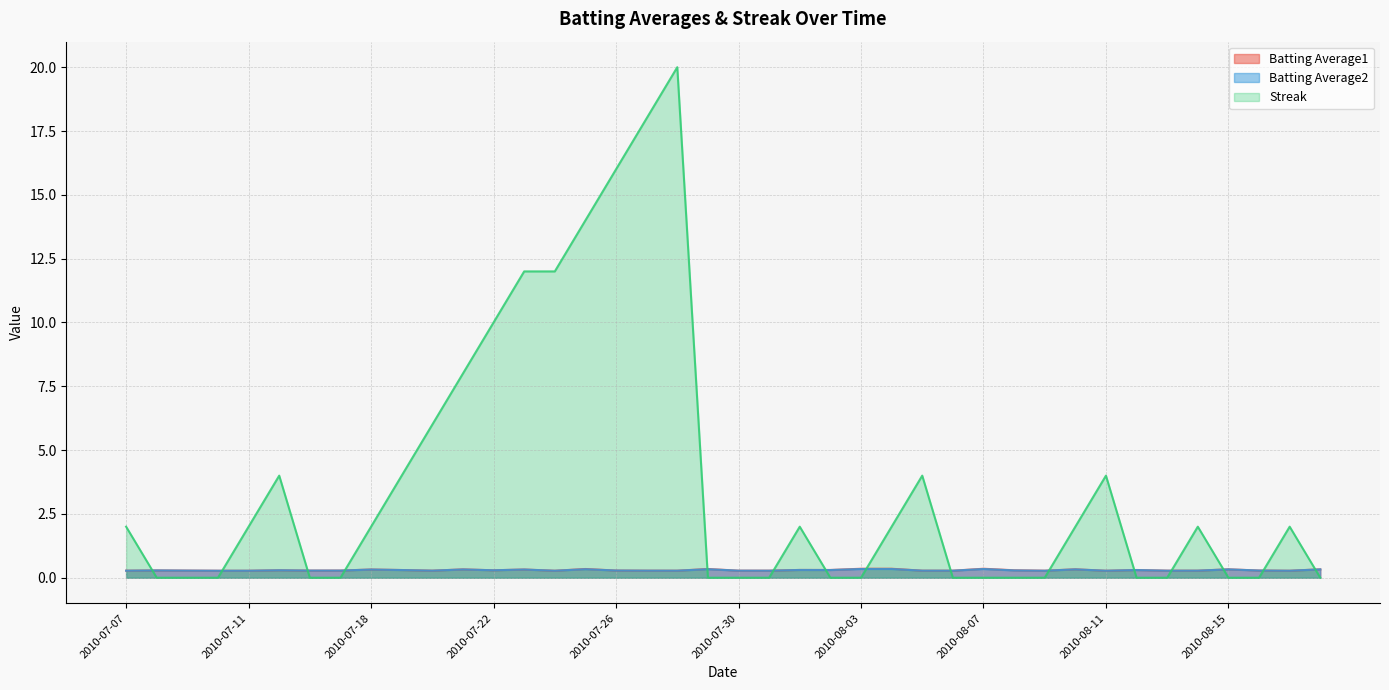

True or false: Batting Average1 and Streak cross at least once.

True